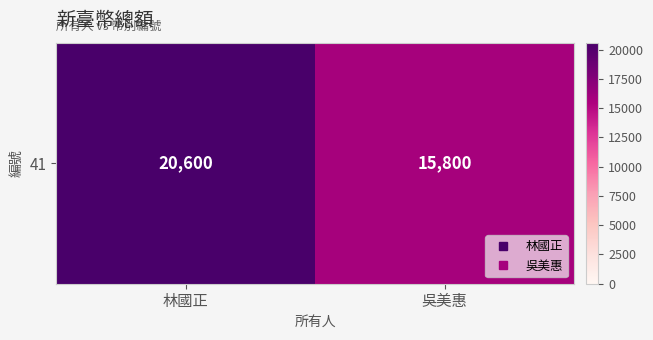

What is the smallest value displayed?

15800